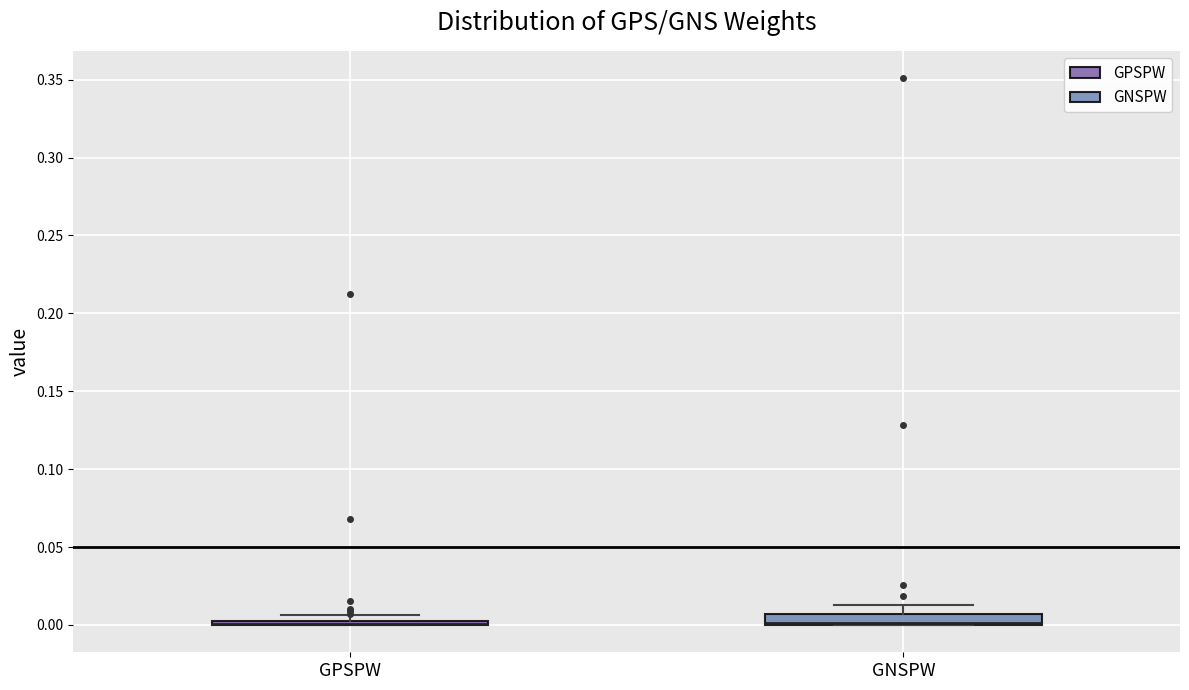

Where is the upper edge of the box for GNSPW on the y-axis? The values are not printed on the chart, so give them approximately, as read against the axis.

0.005